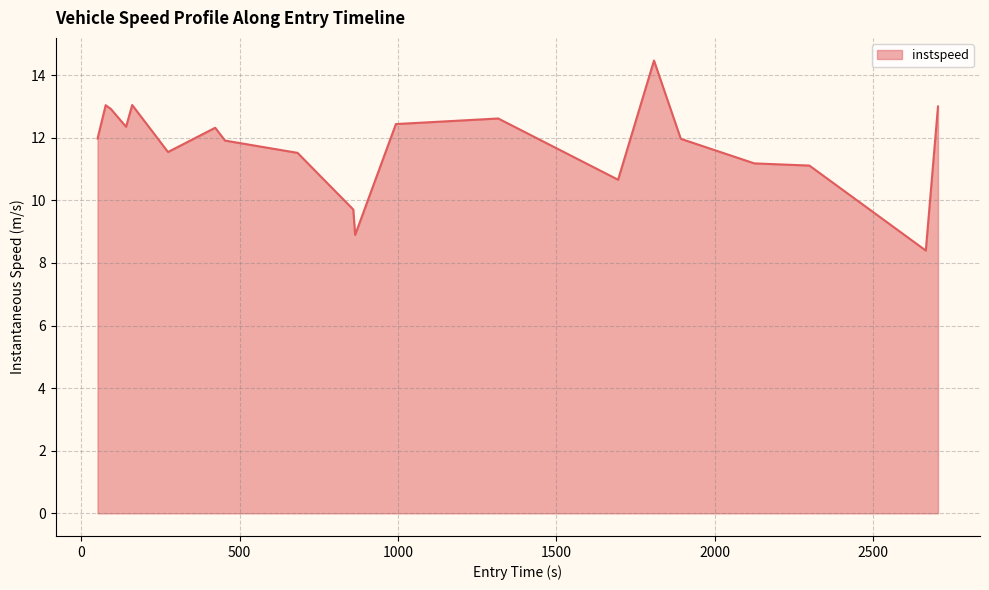

What is the greatest value displayed?

14.5